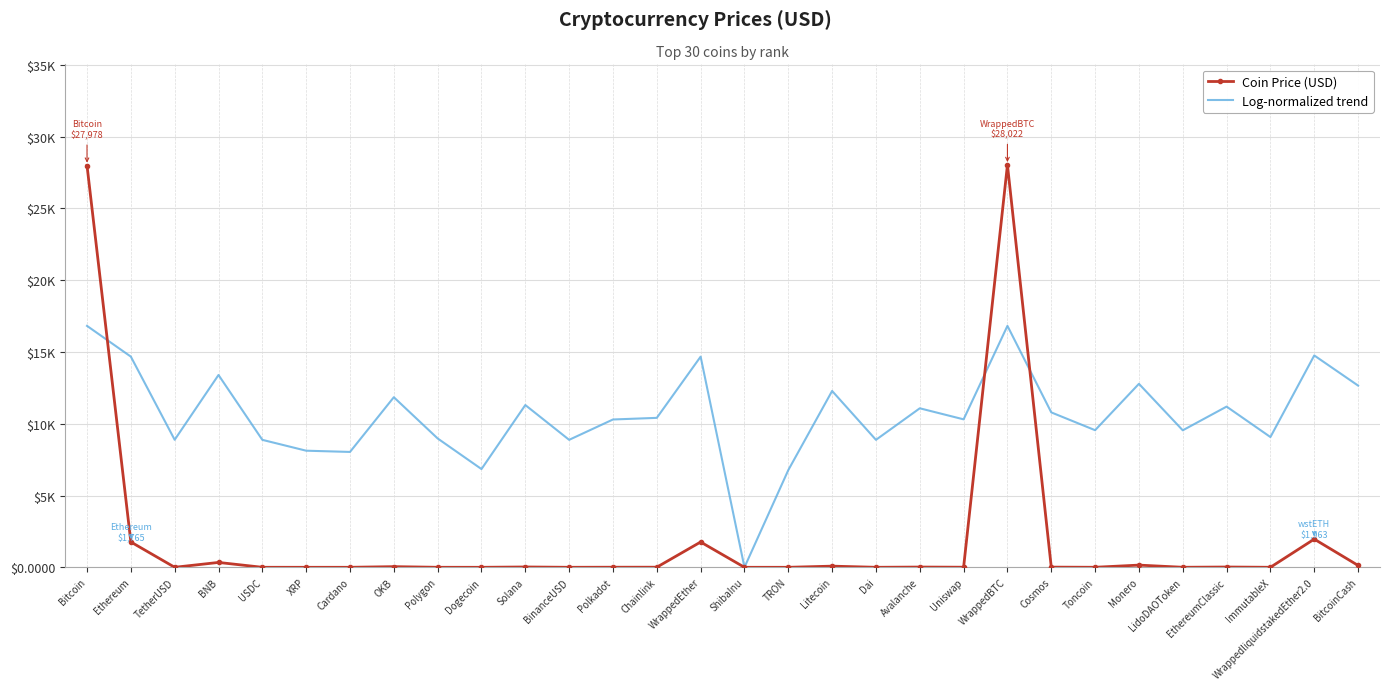

What are all the series names shown in the legend?

Coin Price (USD), Log-normalized trend